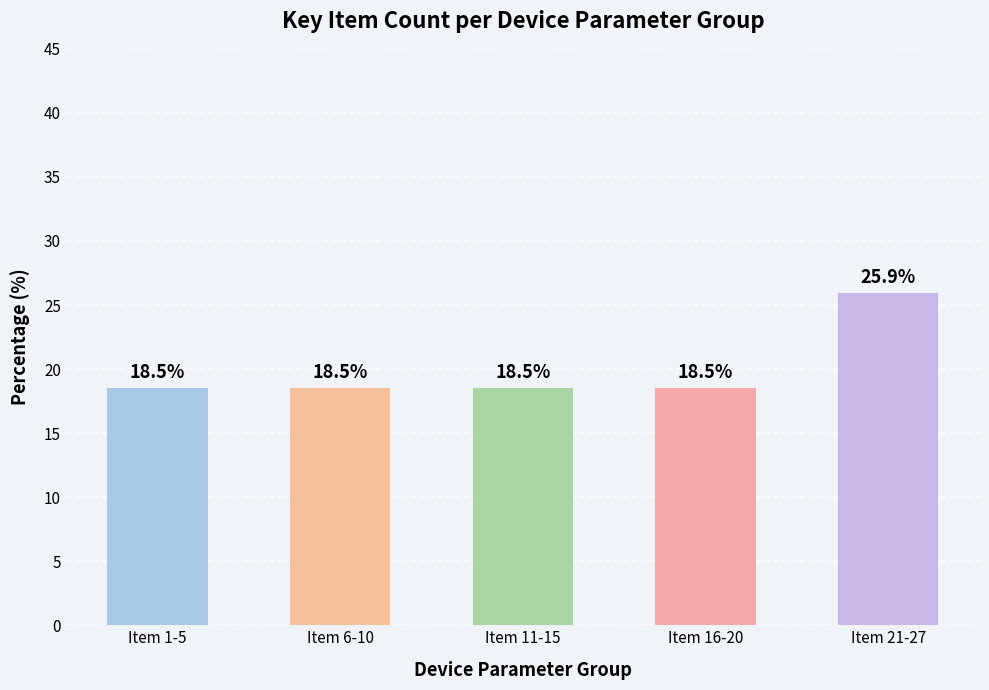

What is the sum of all values?

100.0